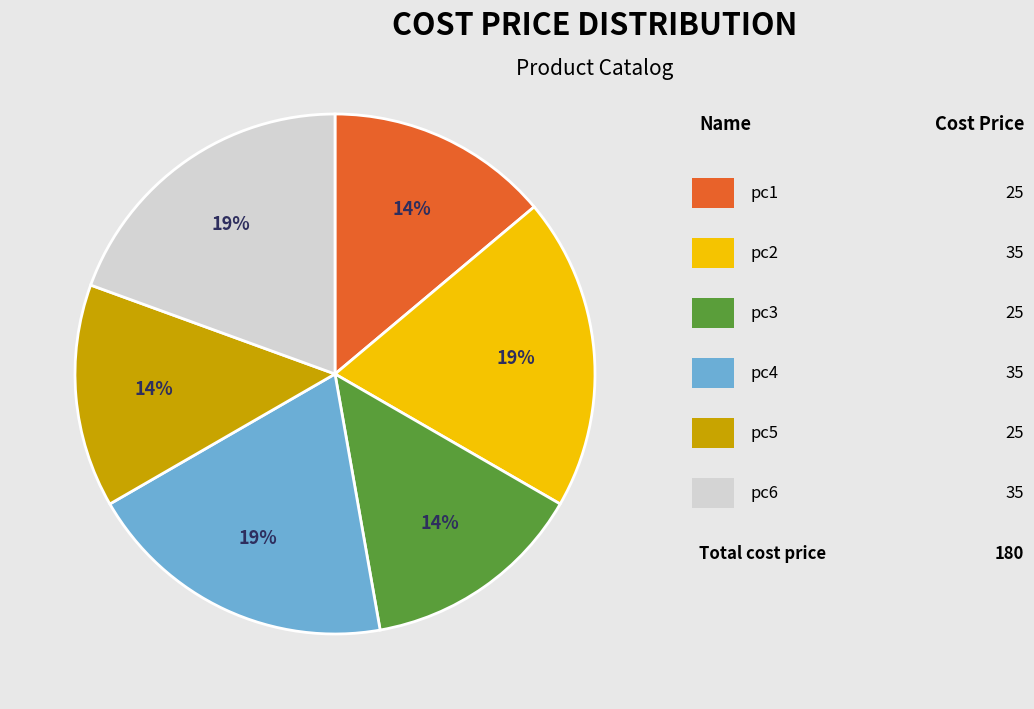

Is there any slice that represents more than half of the pie?

No